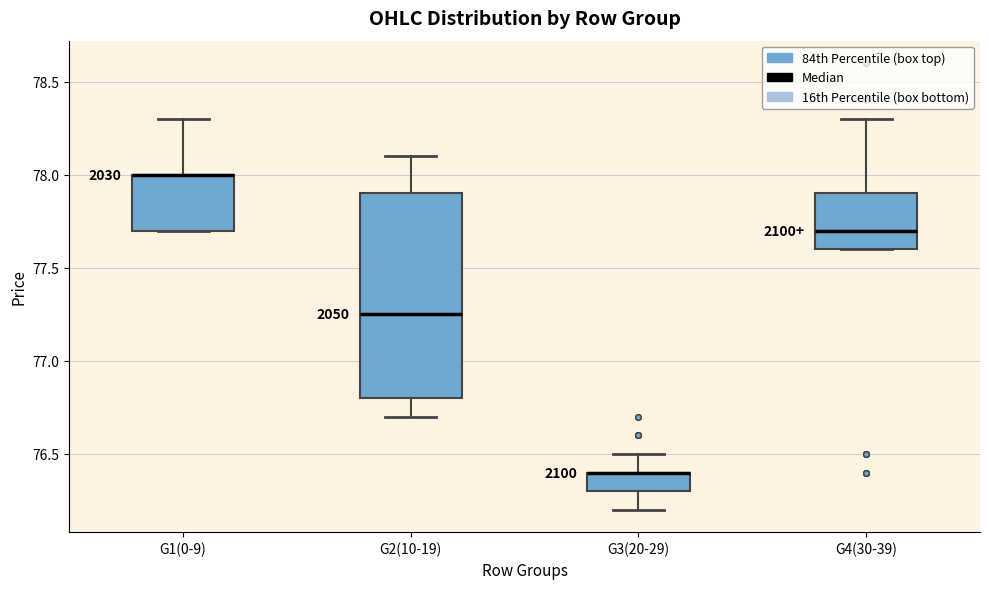

Where does the upper whisker of the box for G3(20-29) end on the y-axis? The values are not printed on the chart, so give them approximately, as read against the axis.

76.50